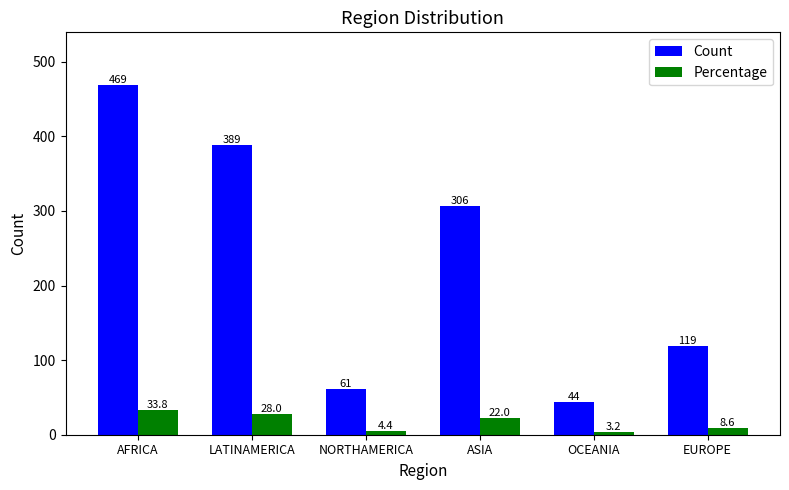

Which series changed the most between AFRICA and EUROPE?

Count